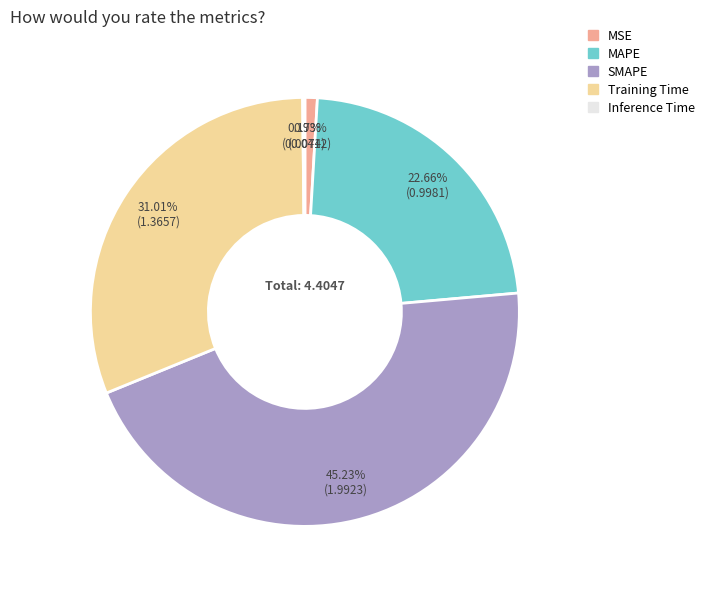

Is there any slice that represents more than half of the pie?

No